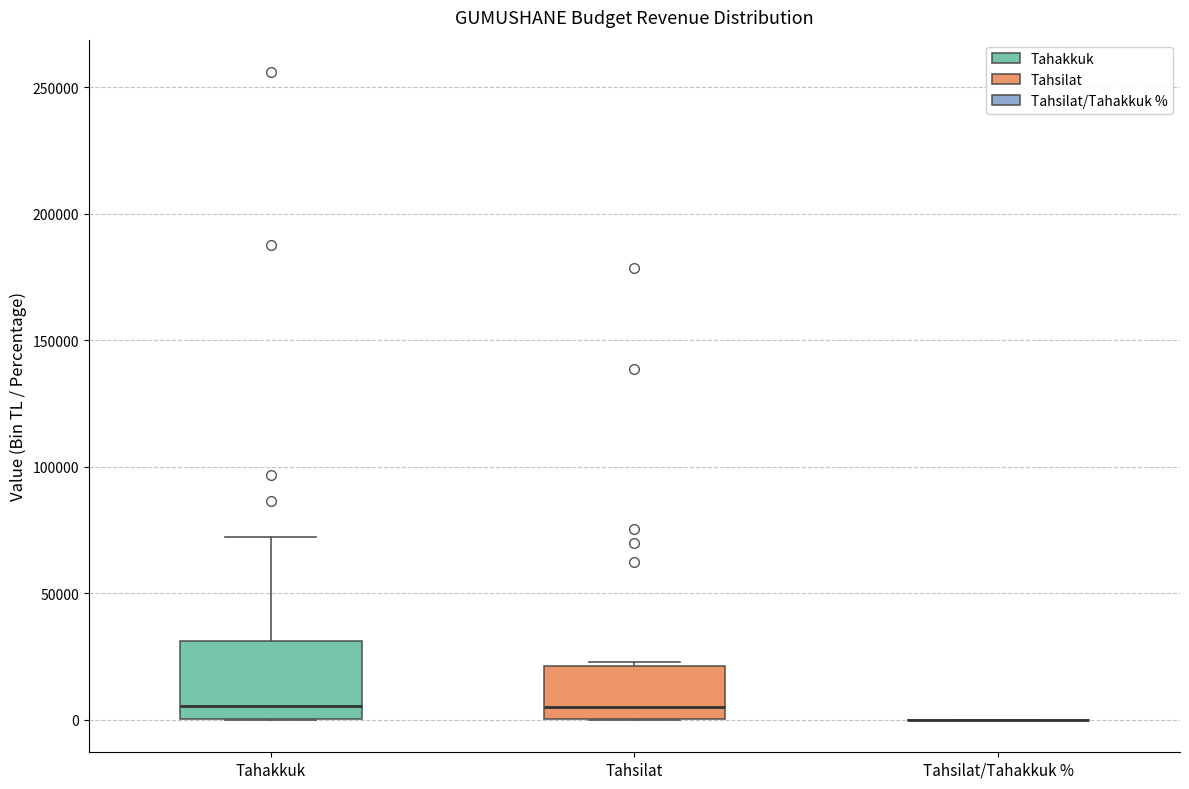

Comparing the boxes themselves (not the whiskers), which one is the tallest?

Tahakkuk